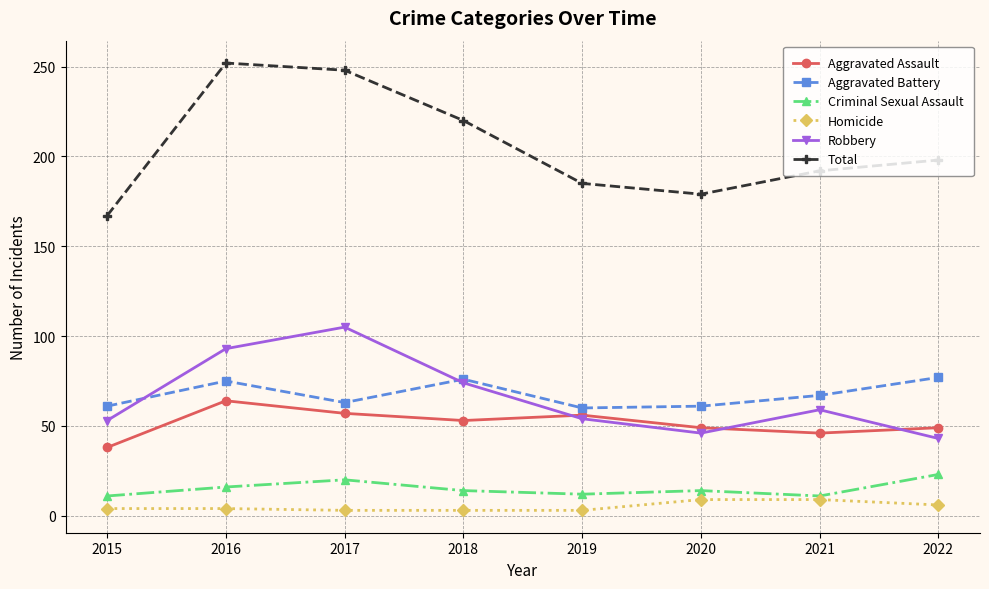

What is the value of the Aggravated Battery point at the 7th from the left?

67